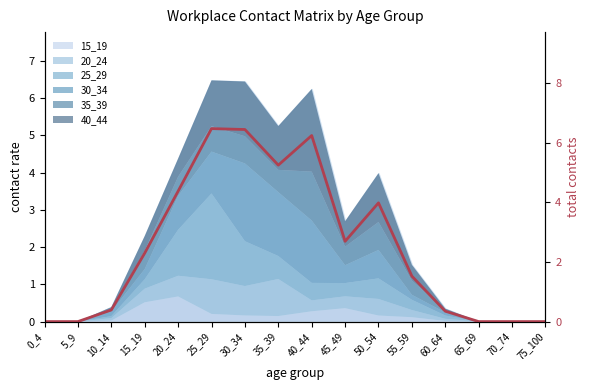

What is the value of the 4th point from the left?

2.3